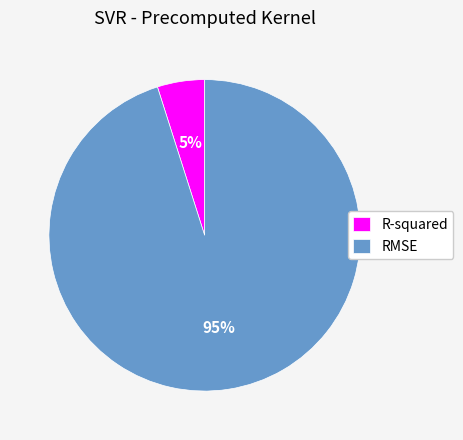

To the nearest percent, what is the difference between the RMSE and R-squared slice percentages?

90%